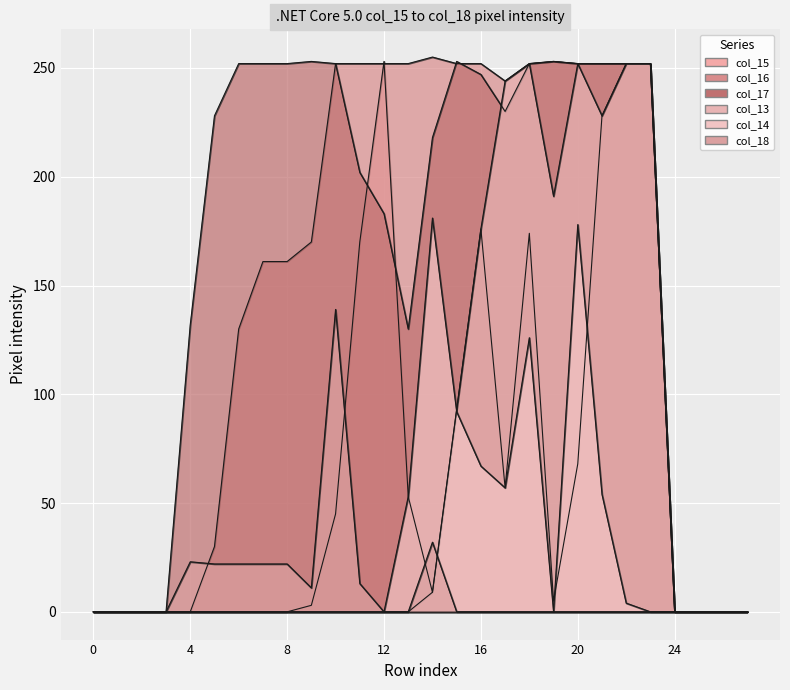

Rank the series at 24 from lowest to highest value.

col_15, col_16, col_17, col_13, col_14, col_18